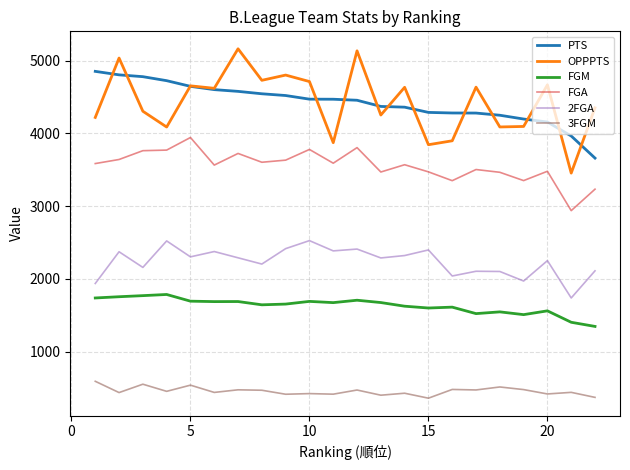

True or false: FGM and 2FGA cross at least once.

False